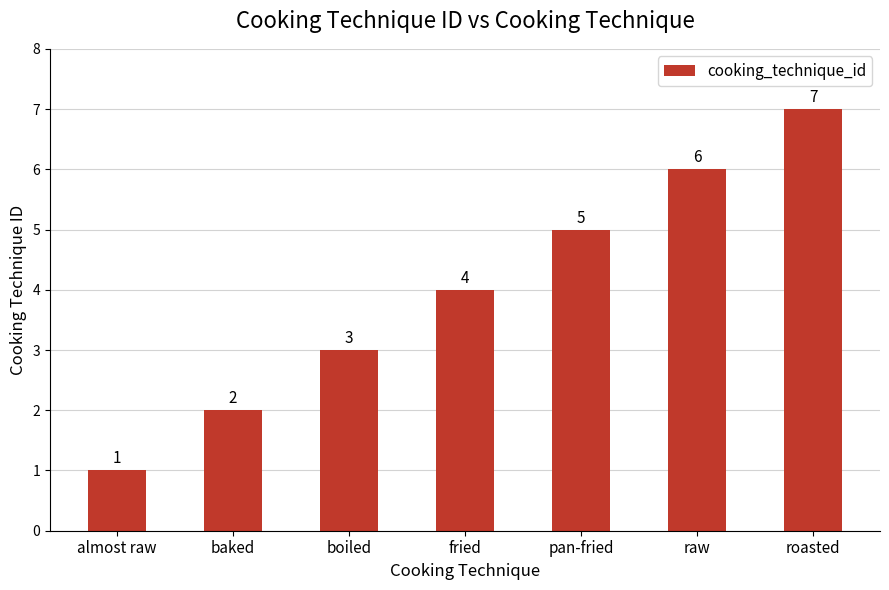

List the labels in order of value, smallest first.

almost raw, baked, boiled, fried, pan-fried, raw, roasted